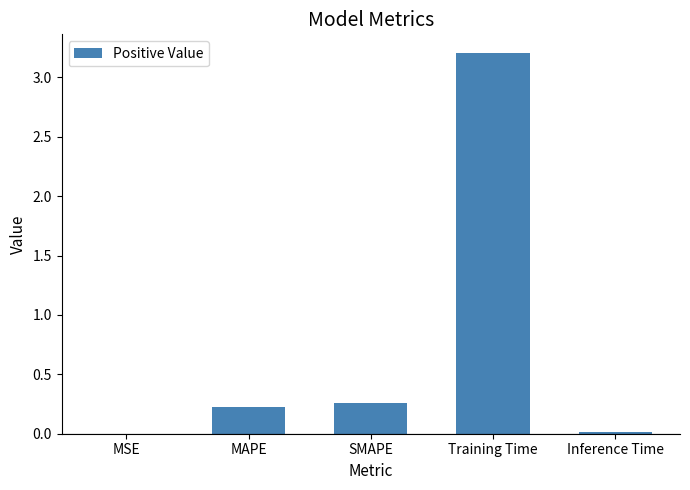

Reading left to right, extract all data points from this chart.

0.0	0.2	0.3	3.2	0.0